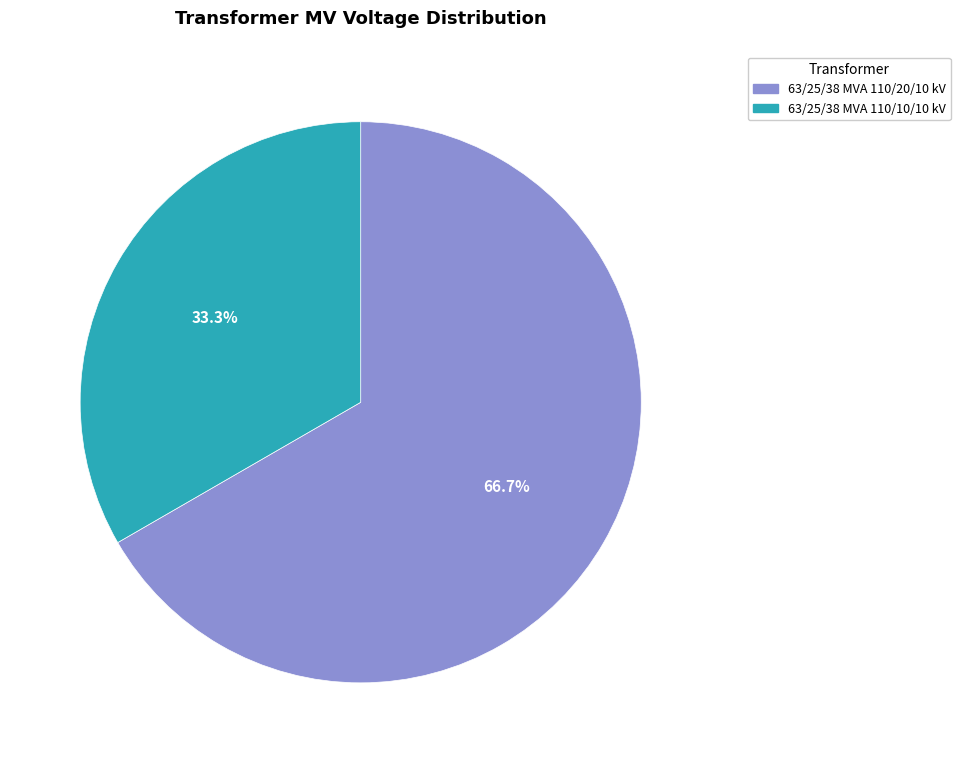

True or false: 63/25/38 MVA 110/10/10 kV accounts for 23% of the total.

False